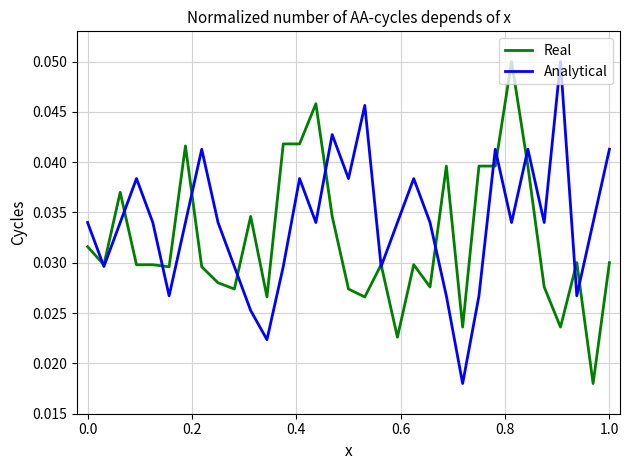

Which series has the largest total across all categories?

Analytical